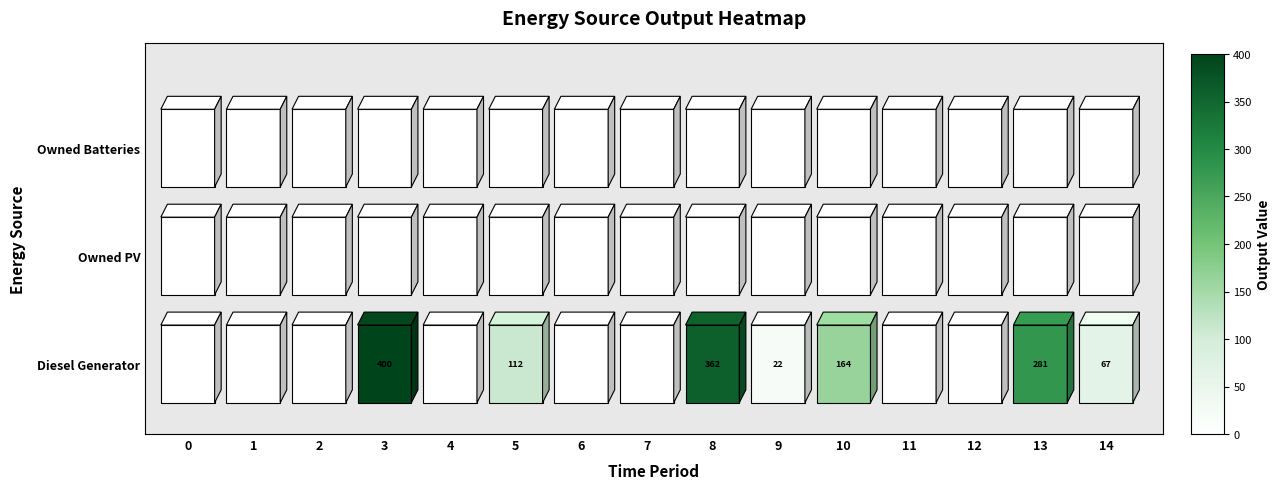

Is it true that Diesel Generator equals 96 at 10?

False